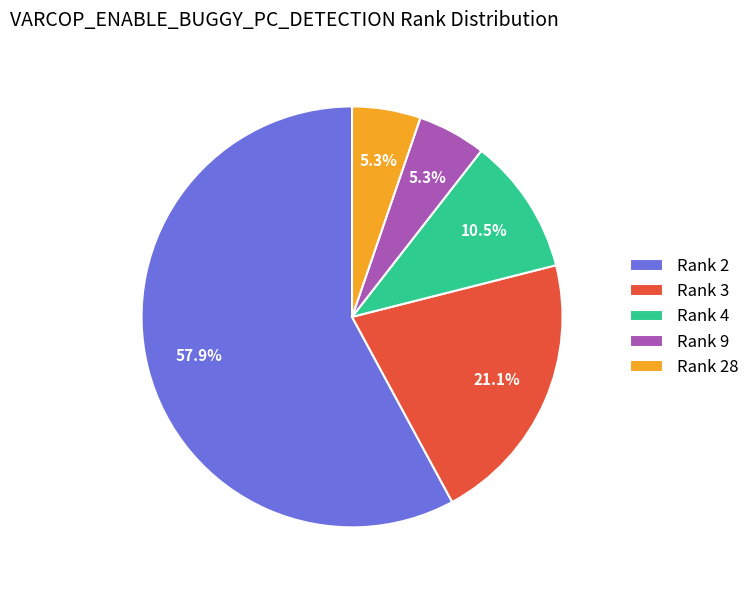

Is there a majority slice in this chart?

Yes